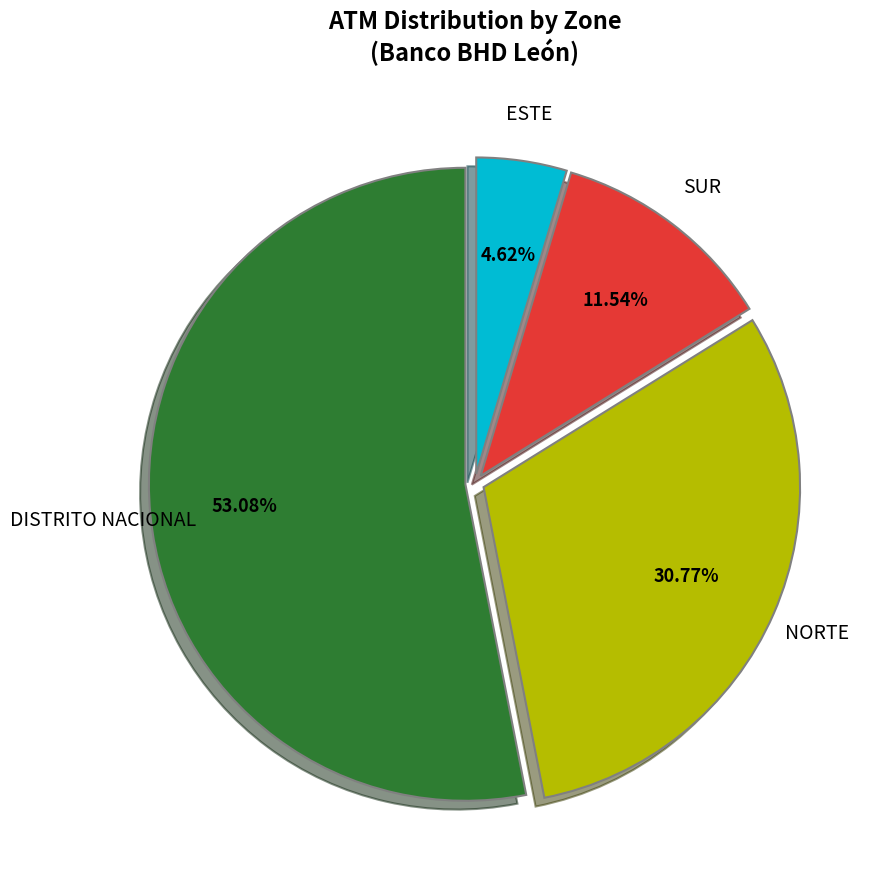

Is there any slice that represents more than half of the pie?

Yes